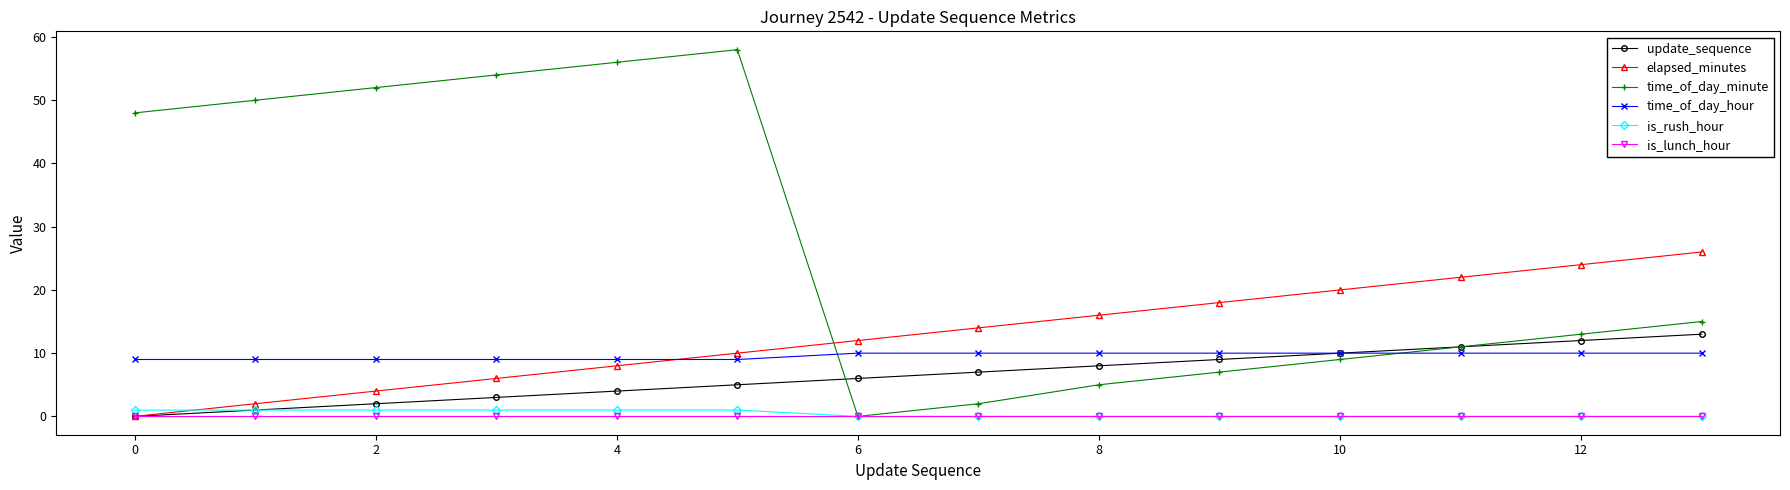

What is the greatest value displayed?

58